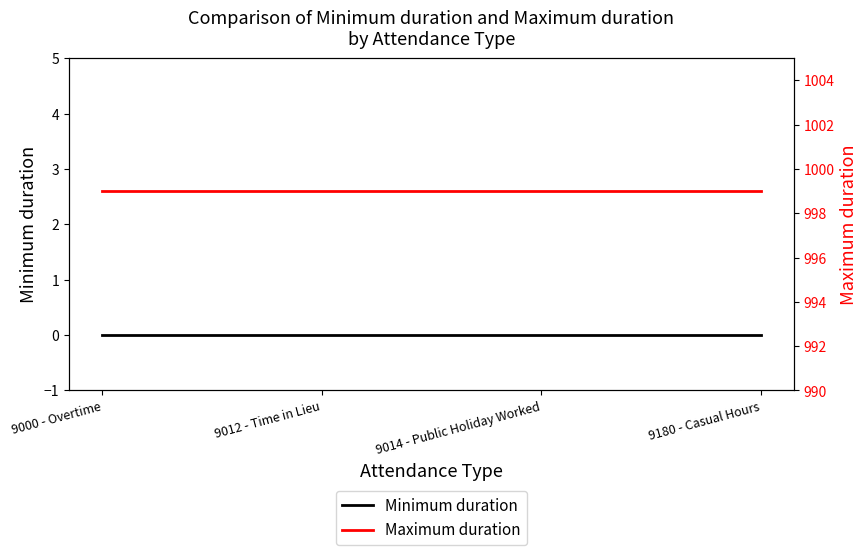

What is the sum of all Maximum duration values?

3996